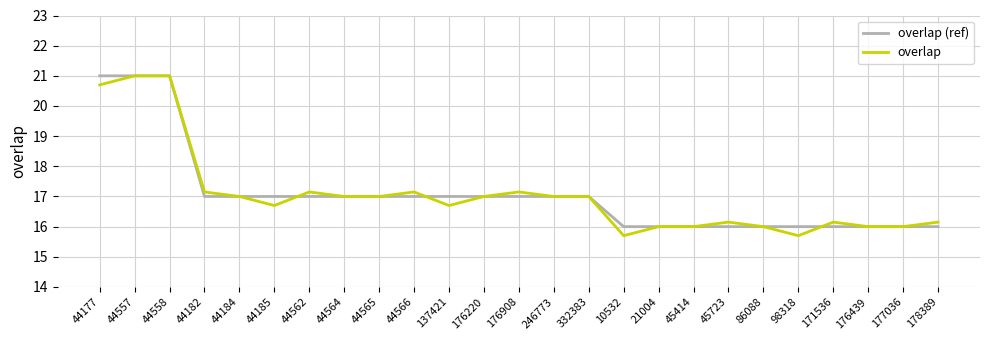

Is the value of overlap at 332383 greater than the value of overlap (ref) at 45414?

Yes